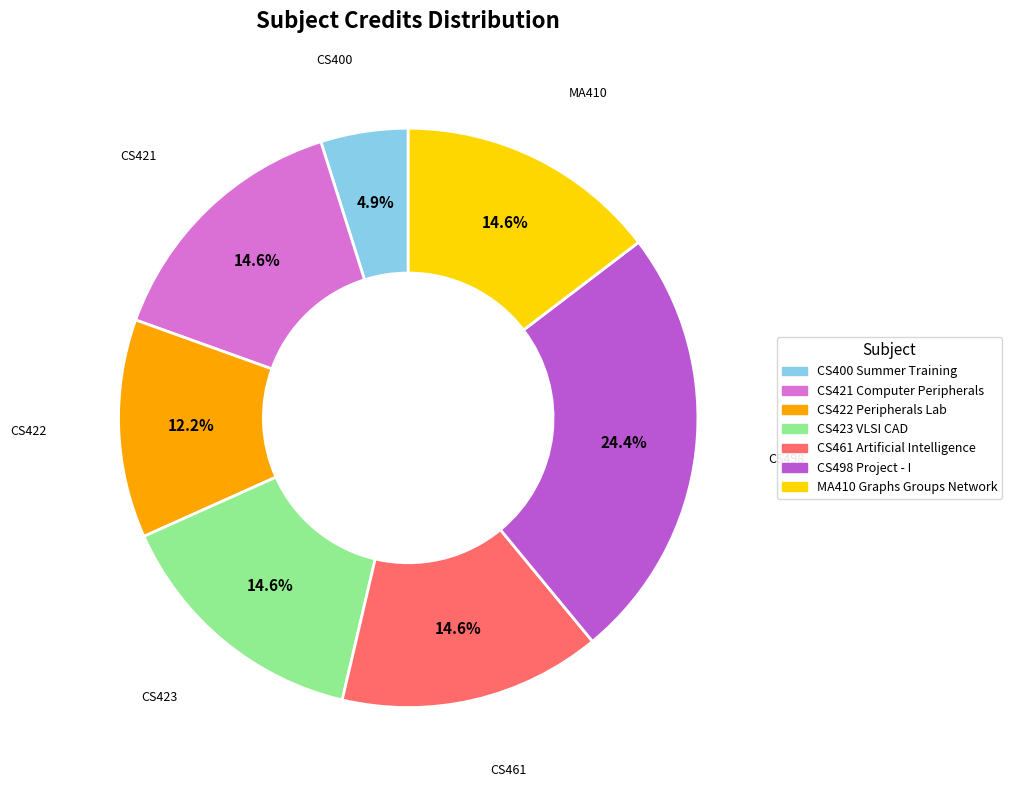

Is there a majority slice in this chart?

No